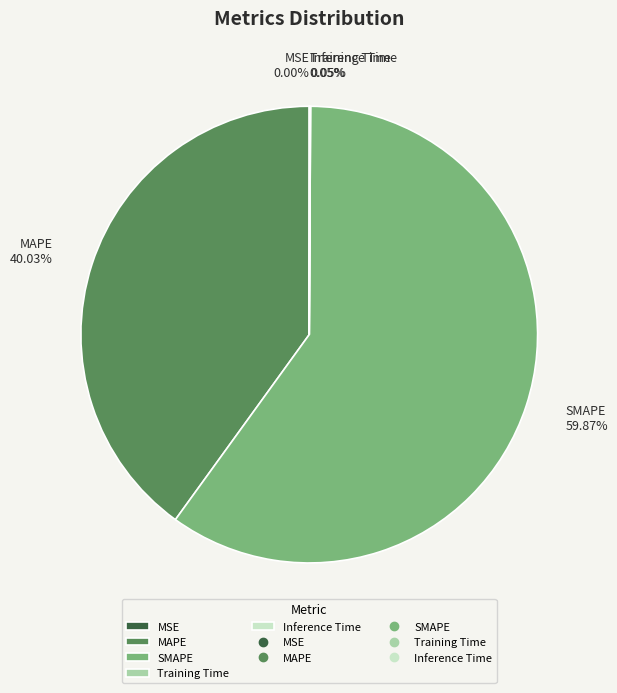

Which category has the biggest portion of the pie?

SMAPE